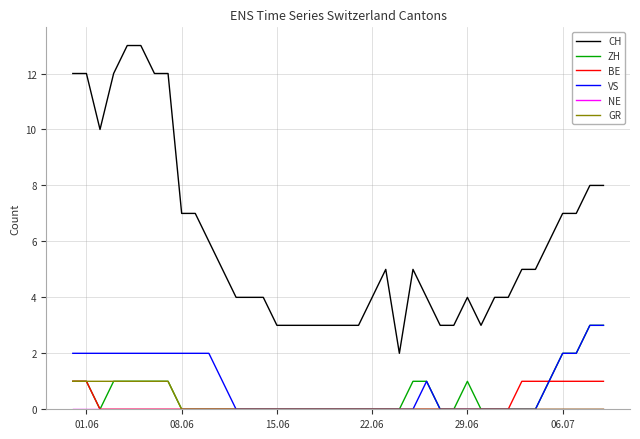

True or false: ZH and CH cross at least once.

False